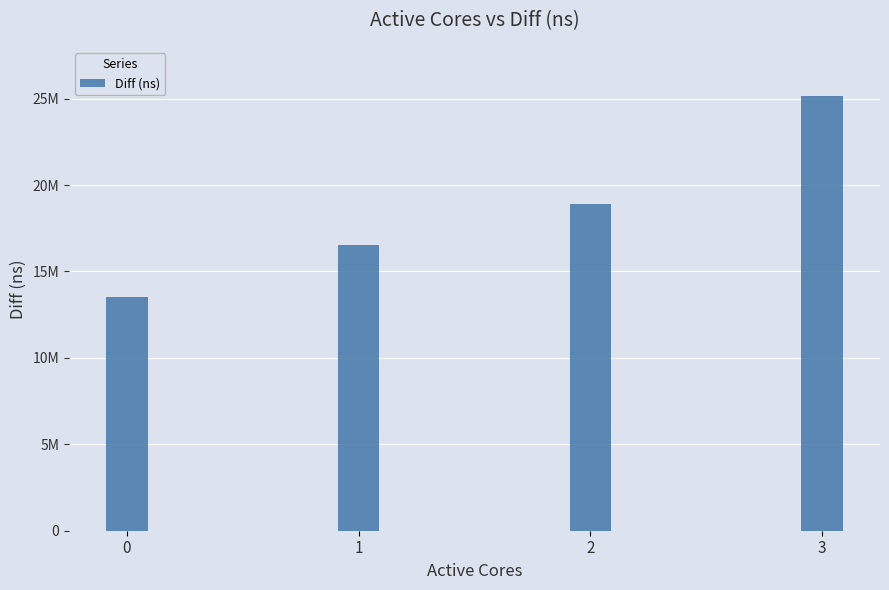

What is the difference between the second highest and second lowest values?

2375586